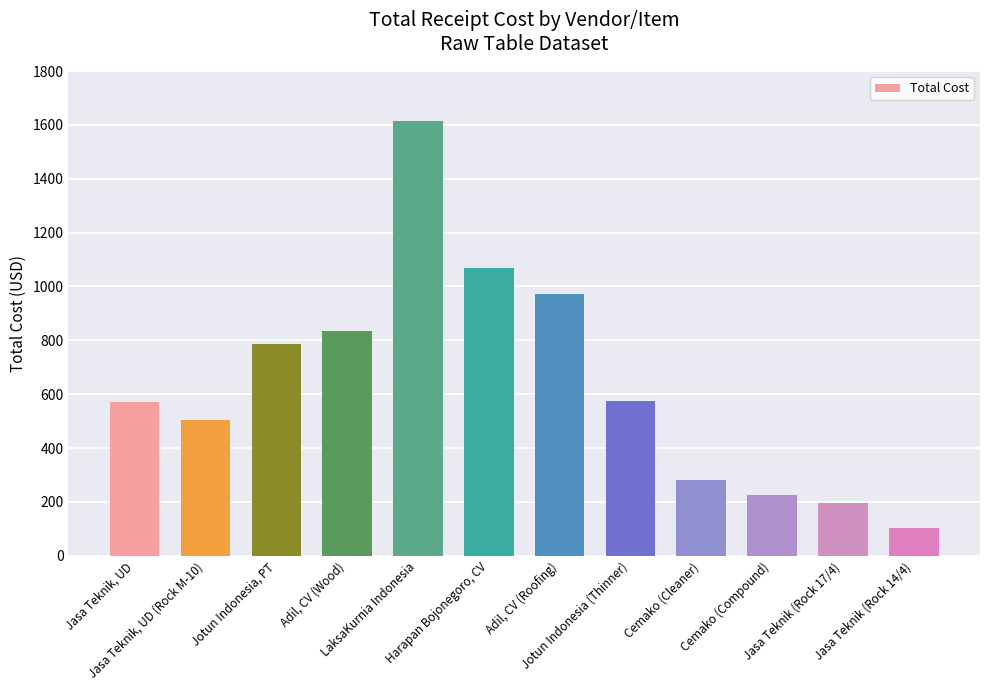

The chart shows a value of 1068.1 at Harapan Bojonegoro, CV. True or false?

True